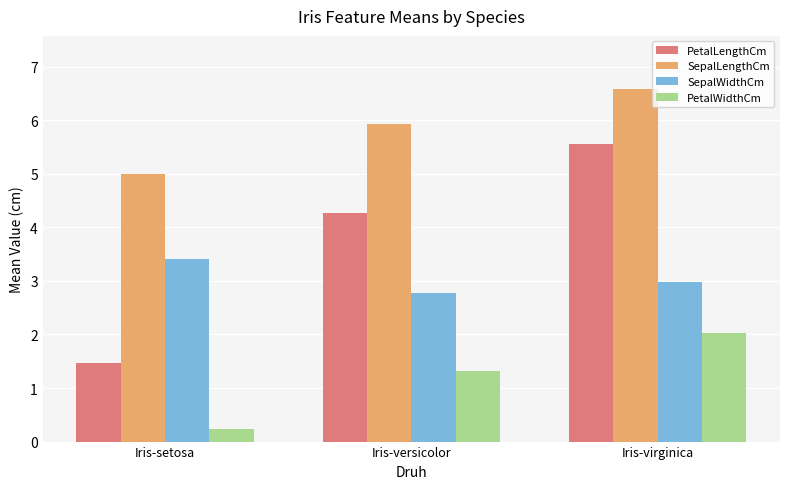

What is the approximate value of SepalWidthCm at Iris-setosa?

3.4